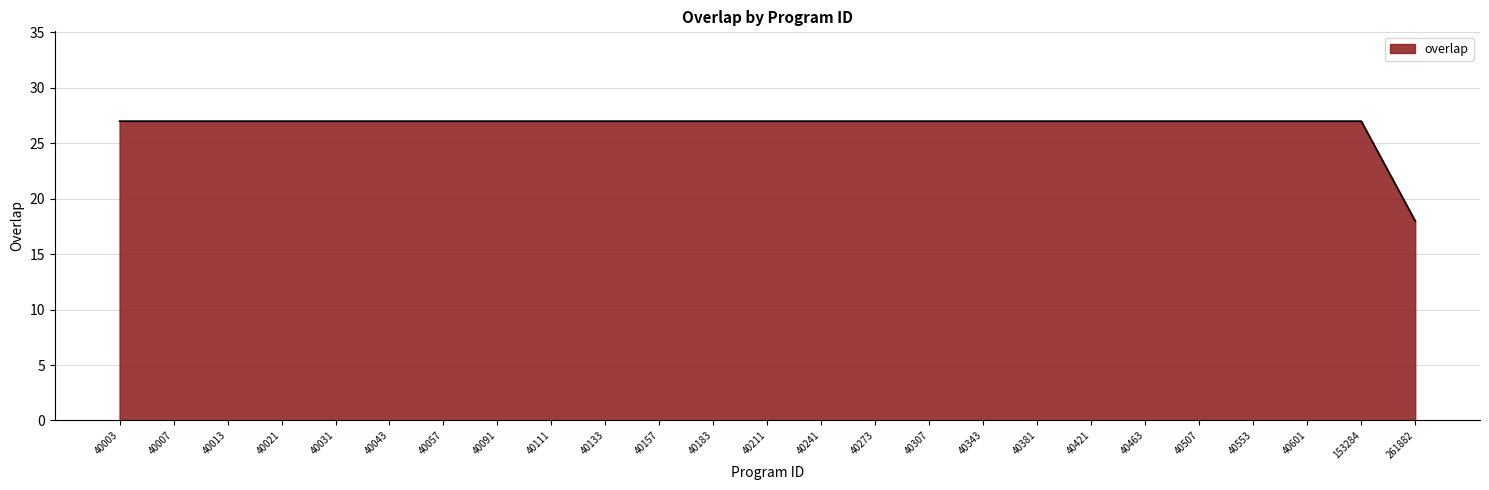

What is the average value?

27